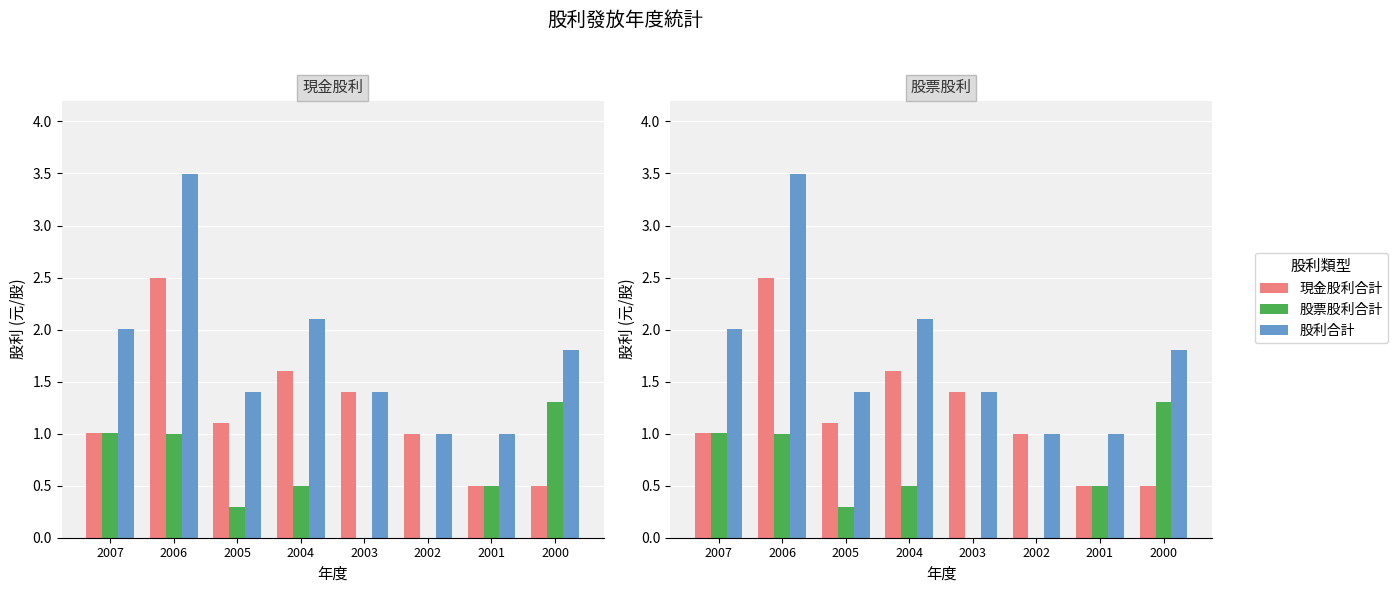

True or false: 股票股利合計 has a value of 0.0 at 2002.

True